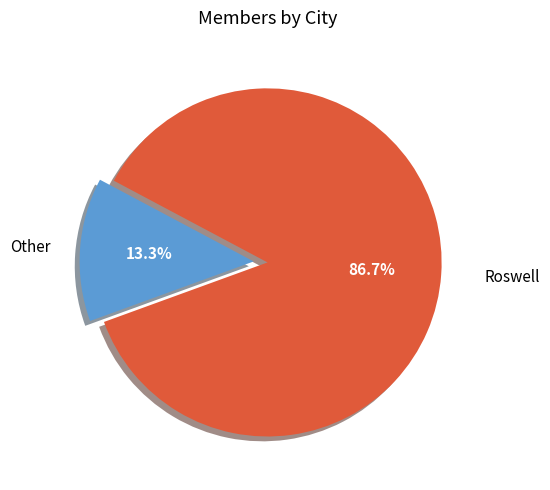

Does Roswell account for over 50% of the chart?

Yes